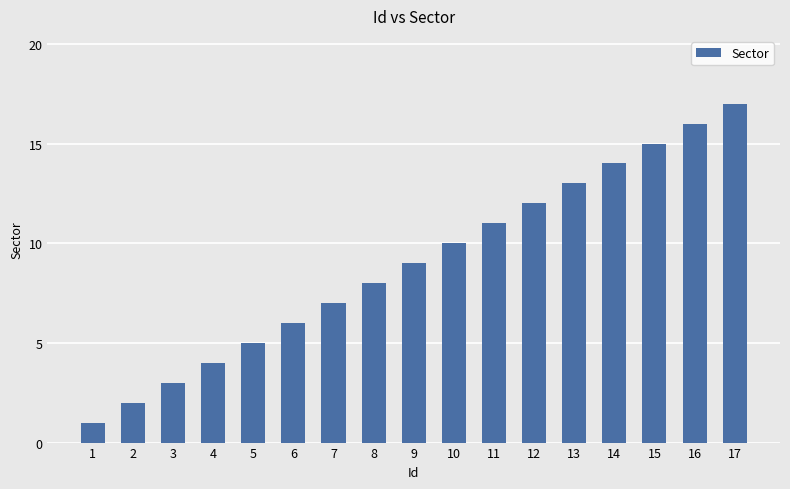

How many distinct data groups are displayed?

1